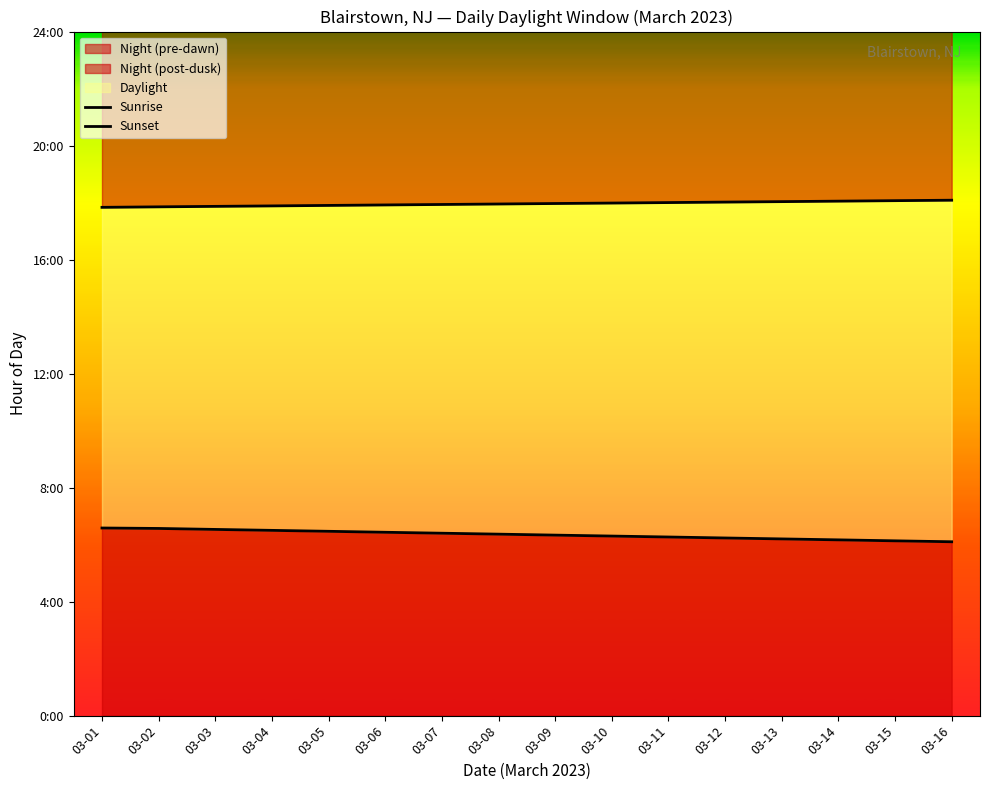

The value of Sunset at 03-13 is 18.0. True or false?

True